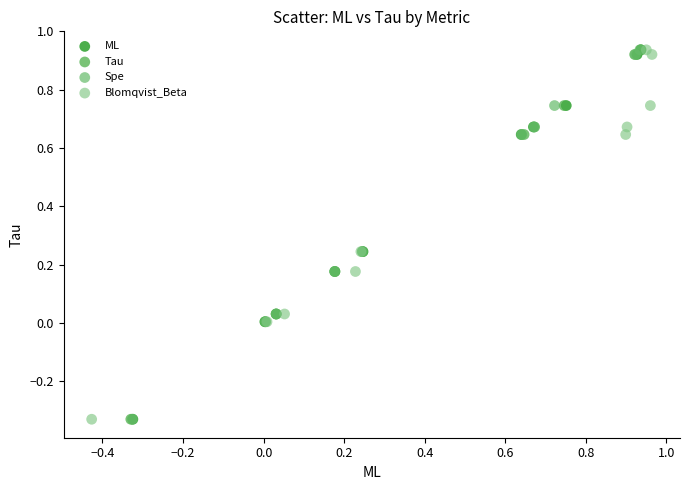

What are all the series names shown in the legend?

ML, Tau, Spe, Blomqvist_Beta